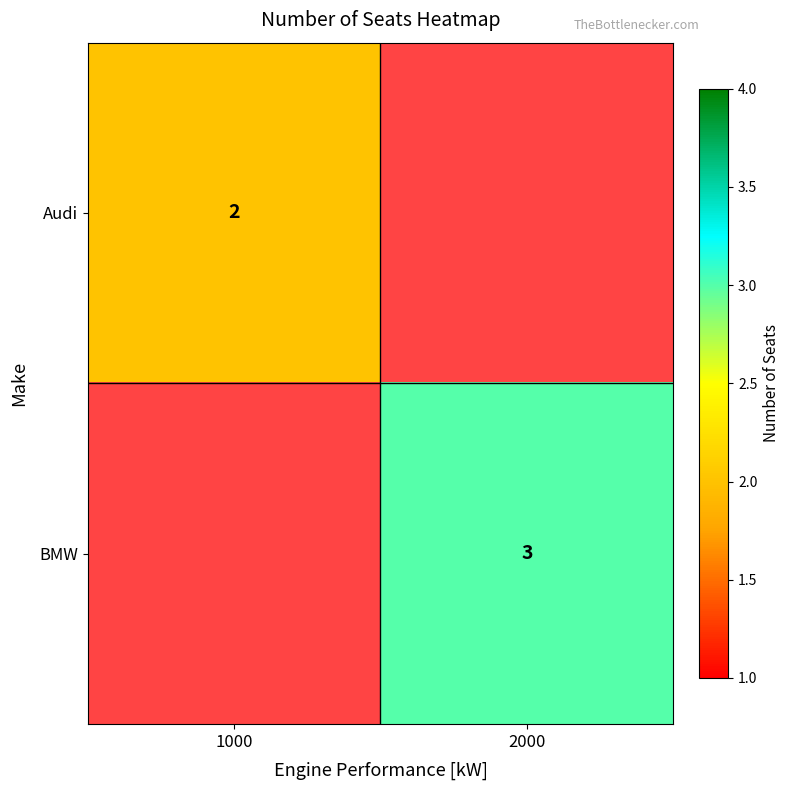

How many categories are shown in the chart?

2